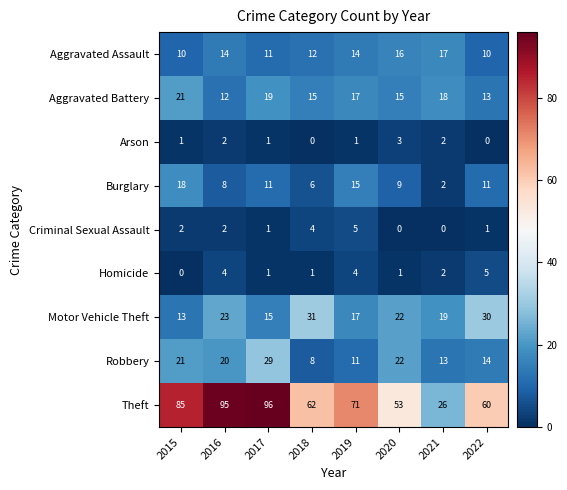

What value does the Aggravated Assault series have at 2016?

14